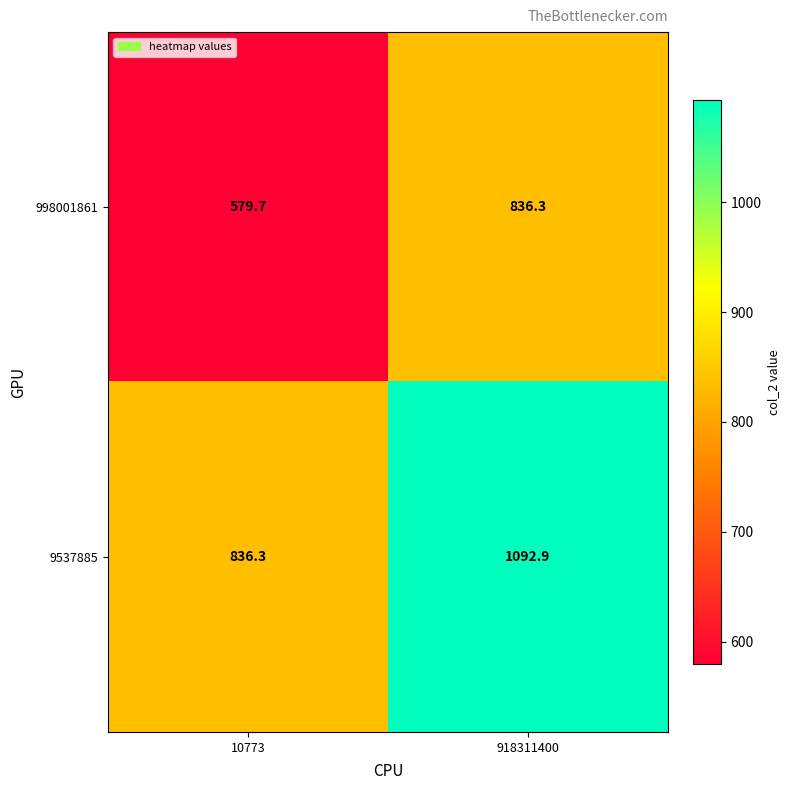

What is the difference between the maximum and minimum values in the 998001861 series?

256.6